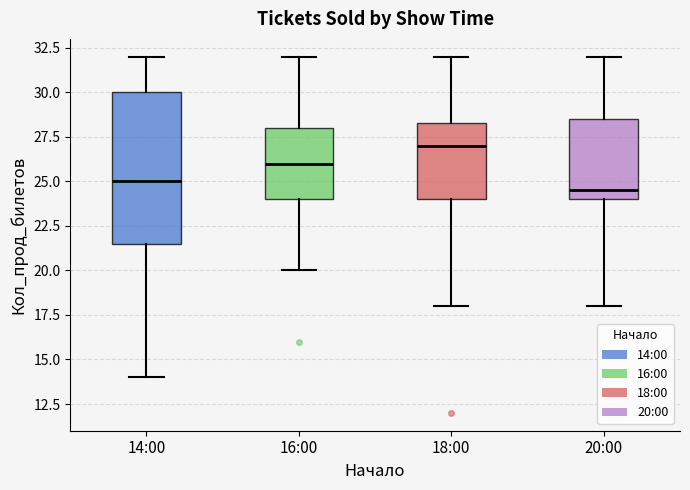

Where is the lower edge of the box for 20:00 on the y-axis? The values are not printed on the chart, so give them approximately, as read against the axis.

24.0